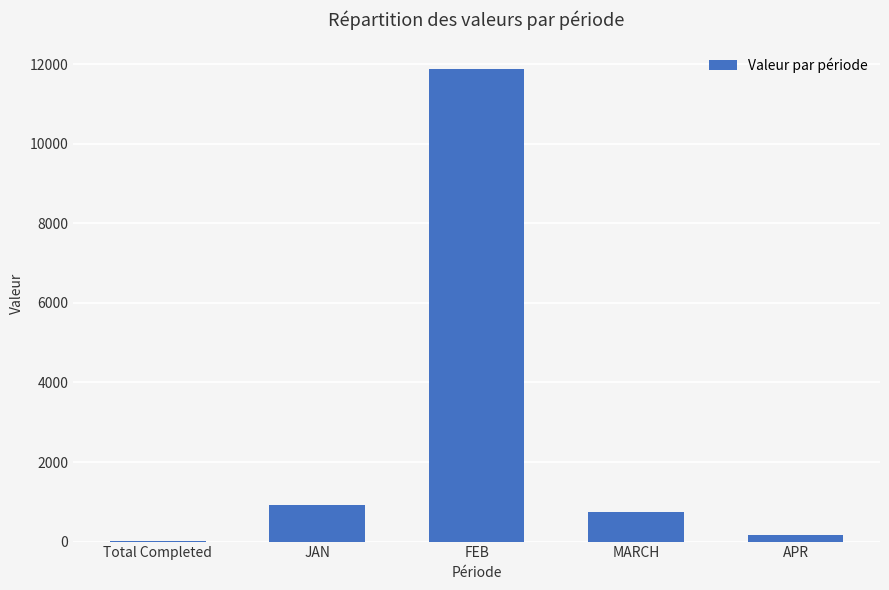

Reading right to left, list all the values displayed in this chart.

159	753	11888	921	23